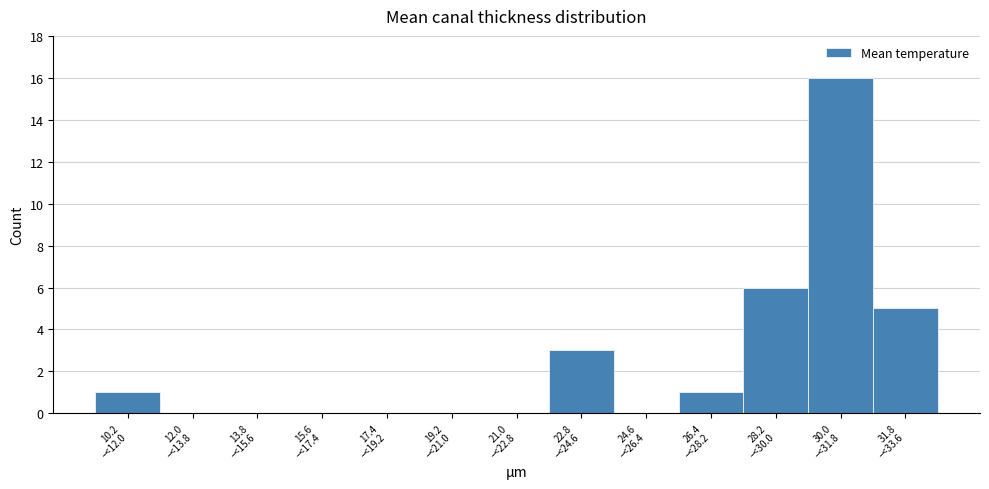

What is the greatest value displayed?

16